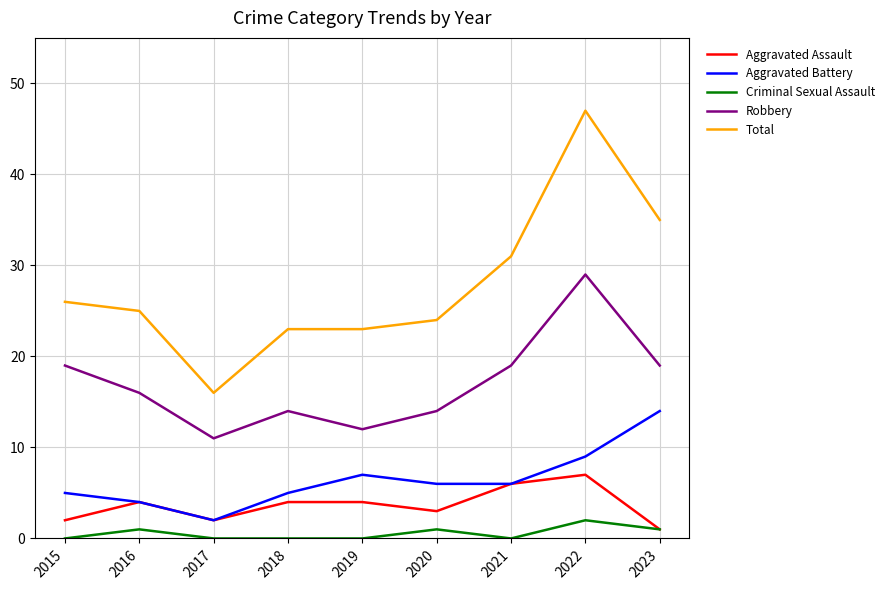

True or false: Total and Criminal Sexual Assault cross at least once.

False